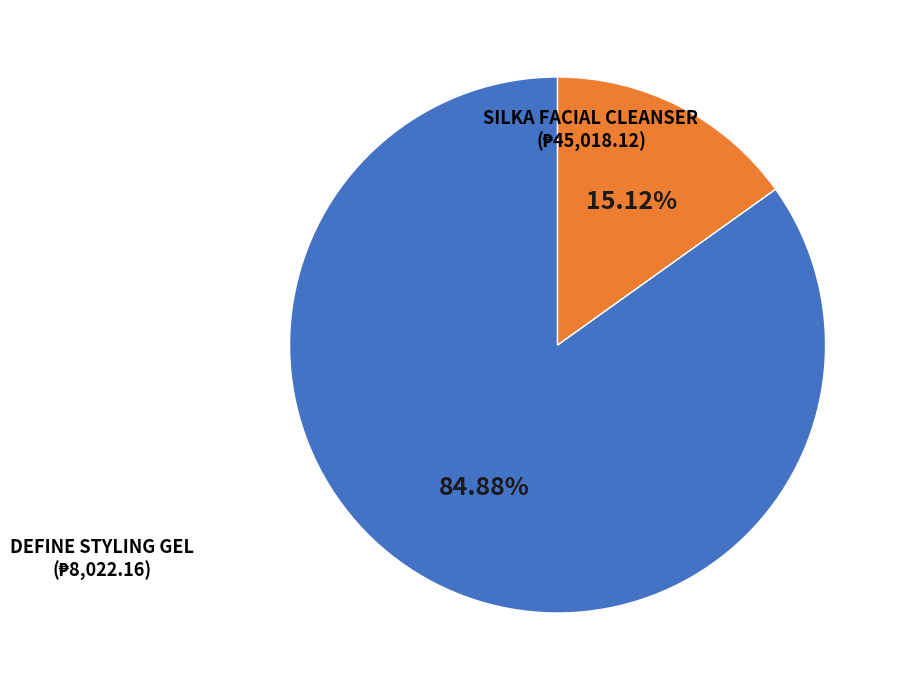

Is there a majority slice in this chart?

Yes